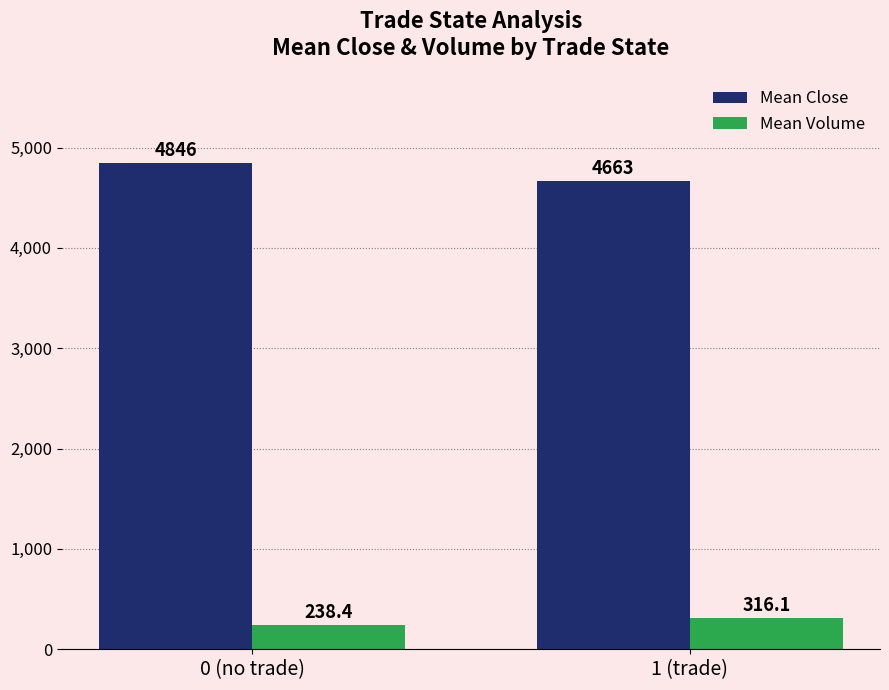

Reading right to left, transcribe all the data shown in this chart.

Mean Close: 4662.8	4846.1
Mean Volume: 316.1	238.4